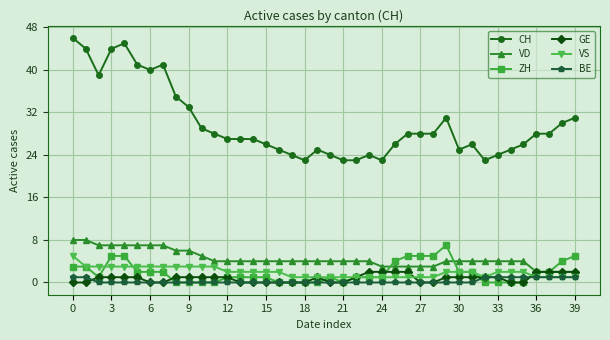

Which series has the largest total across all categories?

CH